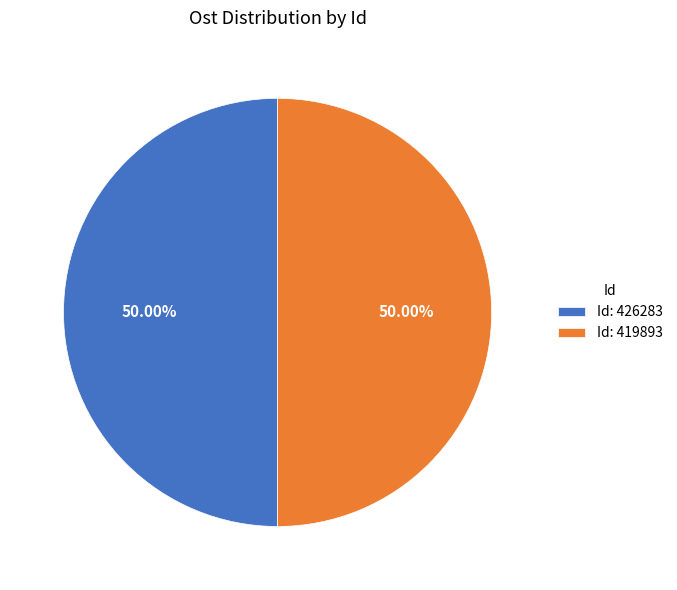

How many segments does this pie chart have?

2